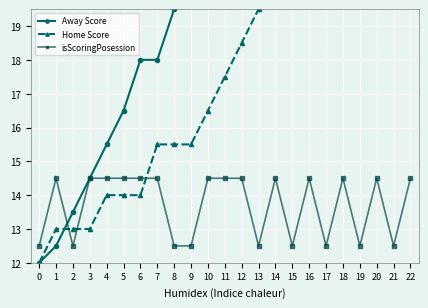

The Away Score series shows 18.0 at 6. True or false?

True